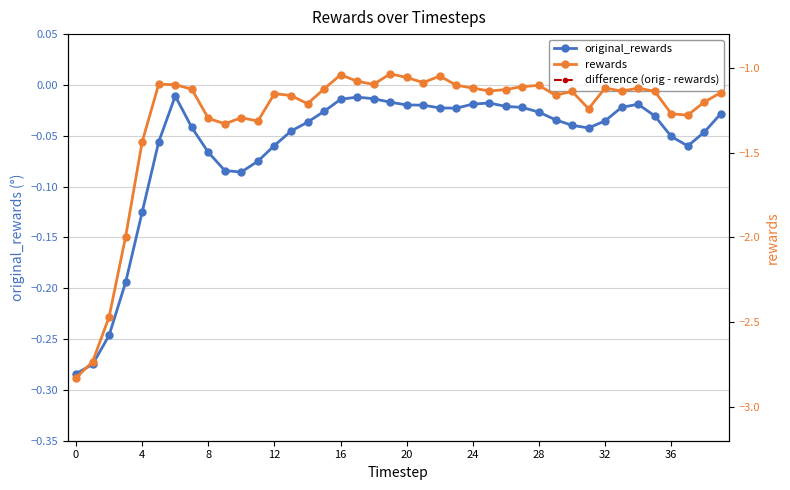

Which series has the widest spread of values?

rewards